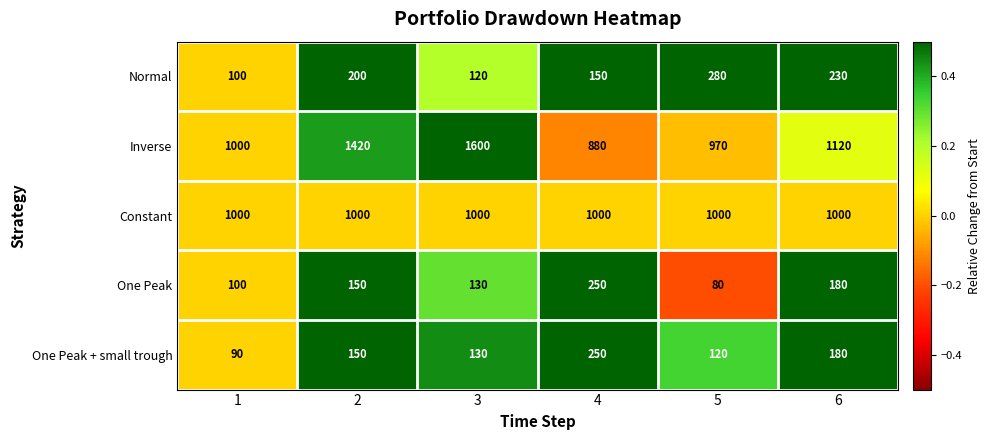

Reading left to right, extract all data points from this chart.

Normal: 100	200	120	150	280	230
Inverse: 1000	1420	1600	880	970	1120
Constant: 1000	1000	1000	1000	1000	1000
One Peak: 100	150	130	250	80	180
One Peak + small trough: 90	150	130	250	120	180